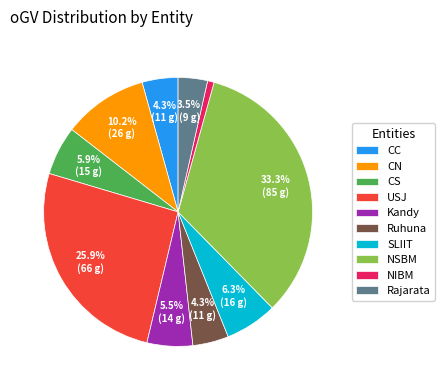

What is the total percentage of SLIIT and Ruhuna?

10.6%